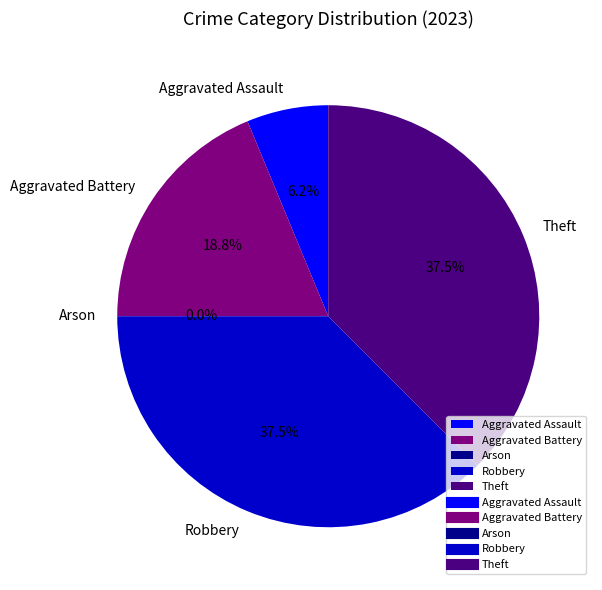

What is the smallest slice in the pie chart?

Arson